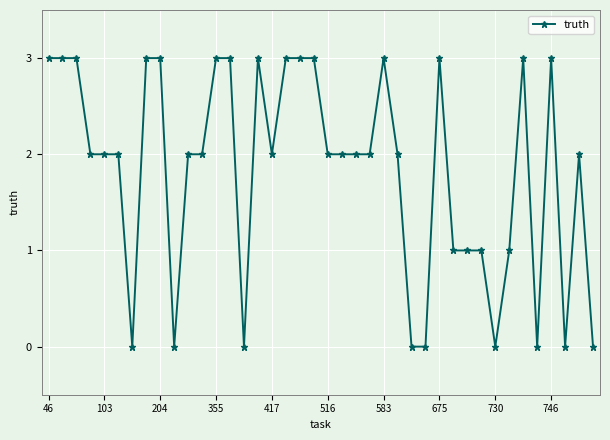

What is the value of the 34th point from the left?

1